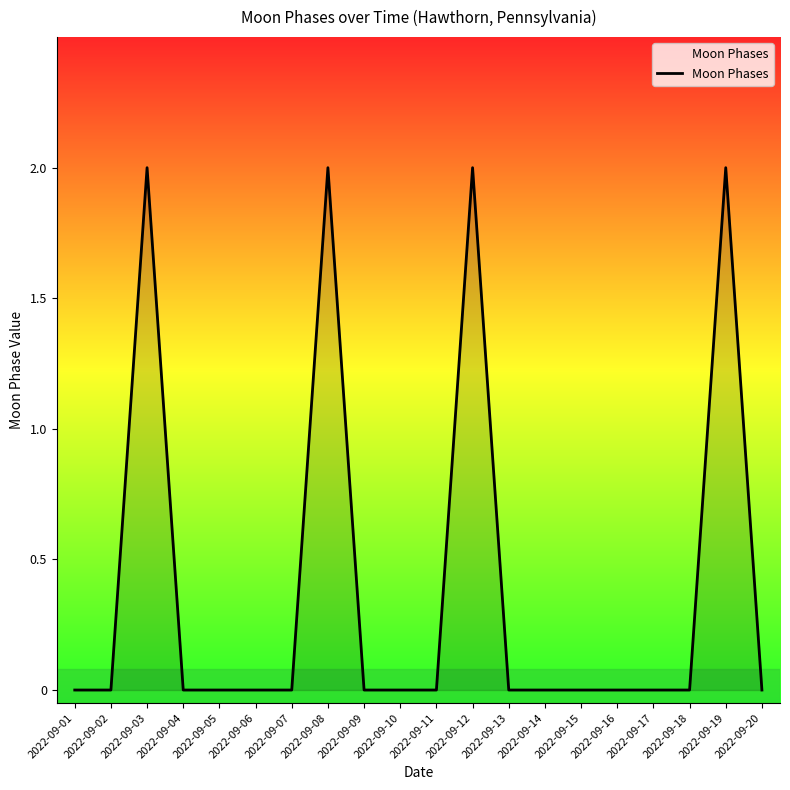

At which category does the data reach its first local peak?

2022-09-03